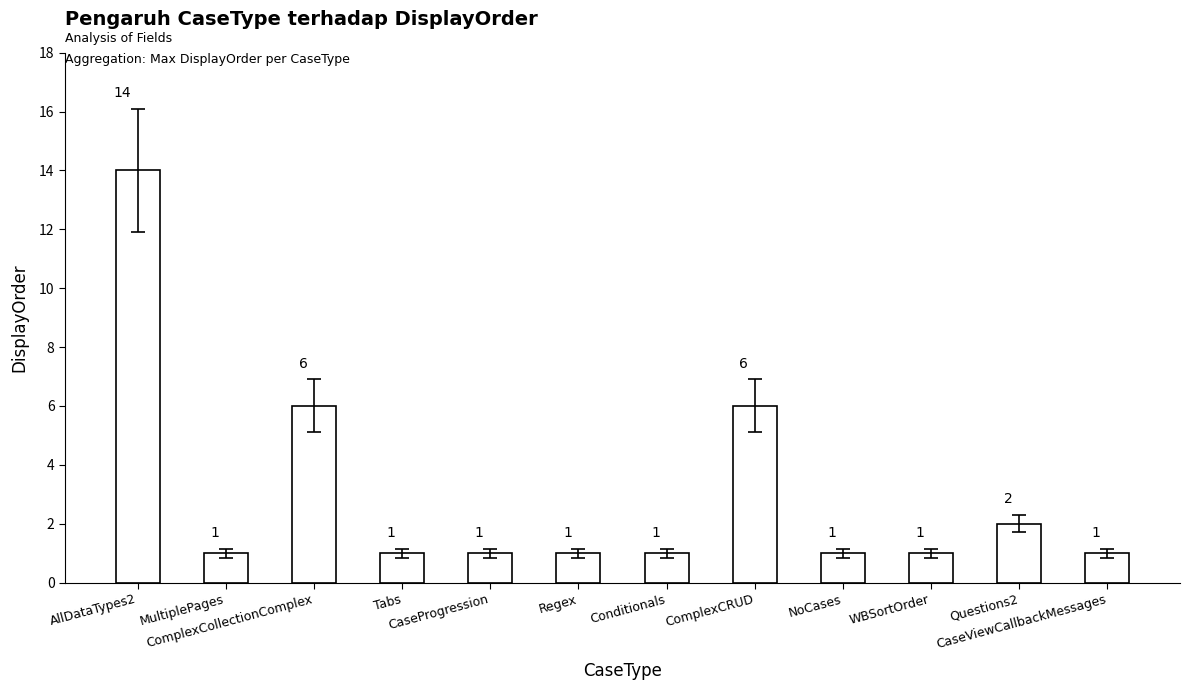

Reading right to left, transcribe all the data shown in this chart.

CaseViewCallbackMessages=1	Questions2=2	WBSortOrder=1	NoCases=1	ComplexCRUD=6	Conditionals=1	Regex=1	CaseProgression=1	Tabs=1	ComplexCollectionComplex=6	MultiplePages=1	AllDataTypes2=14